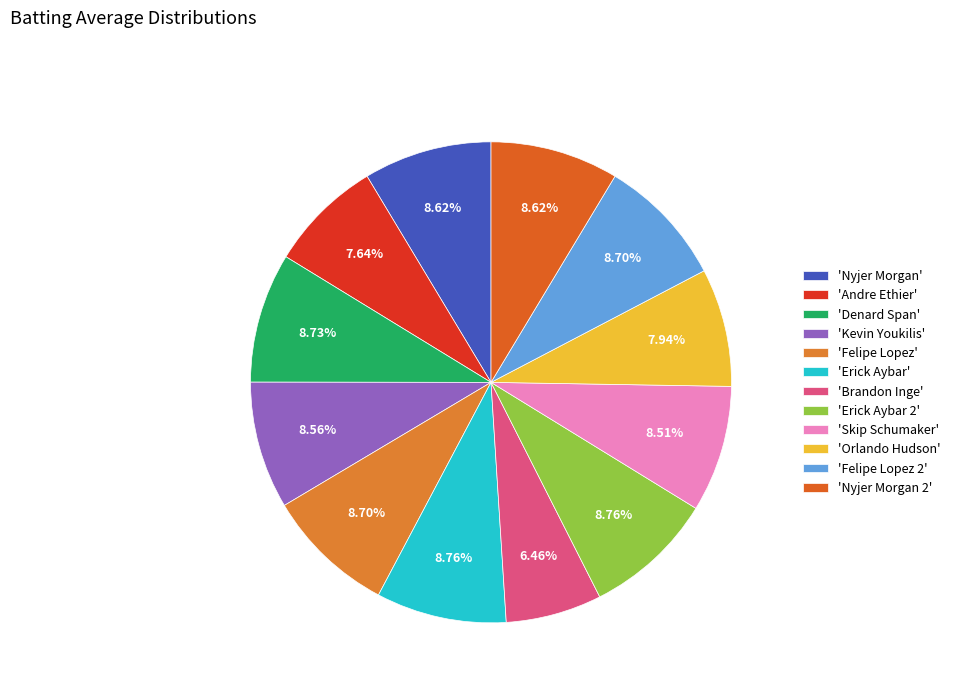

How many segments does this pie chart have?

12